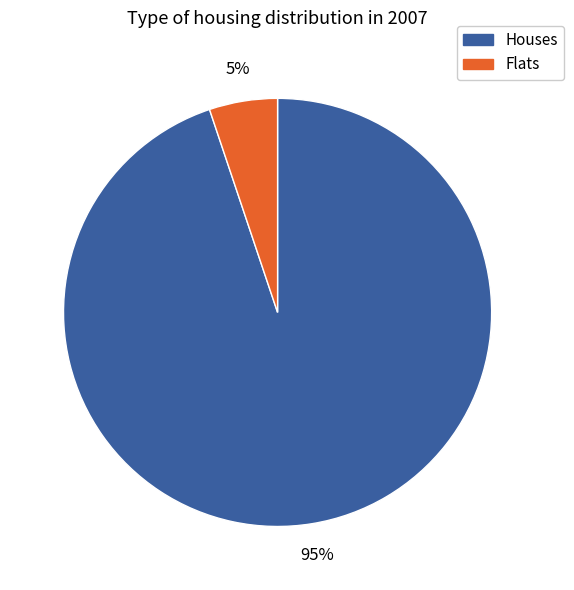

Is there a majority slice in this chart?

Yes